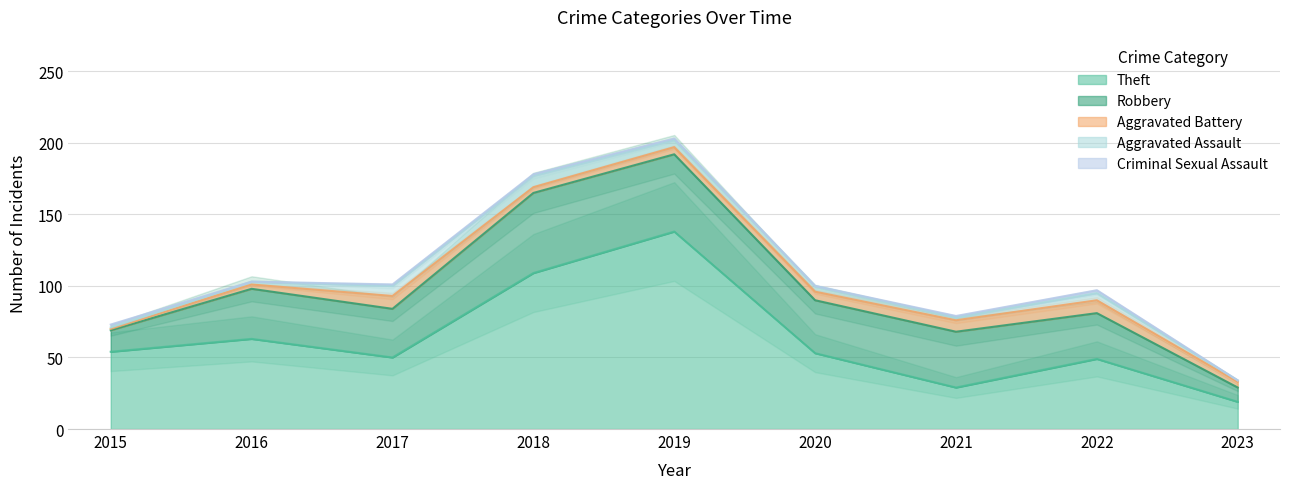

Reading right to left, extract all data points from this chart.

Theft: 19	49	29	53	138	109	50	63	54
Robbery: 10	32	39	37	54	56	34	35	15
Aggravated Battery: 4	9	8	6	5	4	9	3	1
Aggravated Assault: 1	5	2	4	5	8	7	2	1
Criminal Sexual Assault: 0	2	1	0	1	1	1	0	2